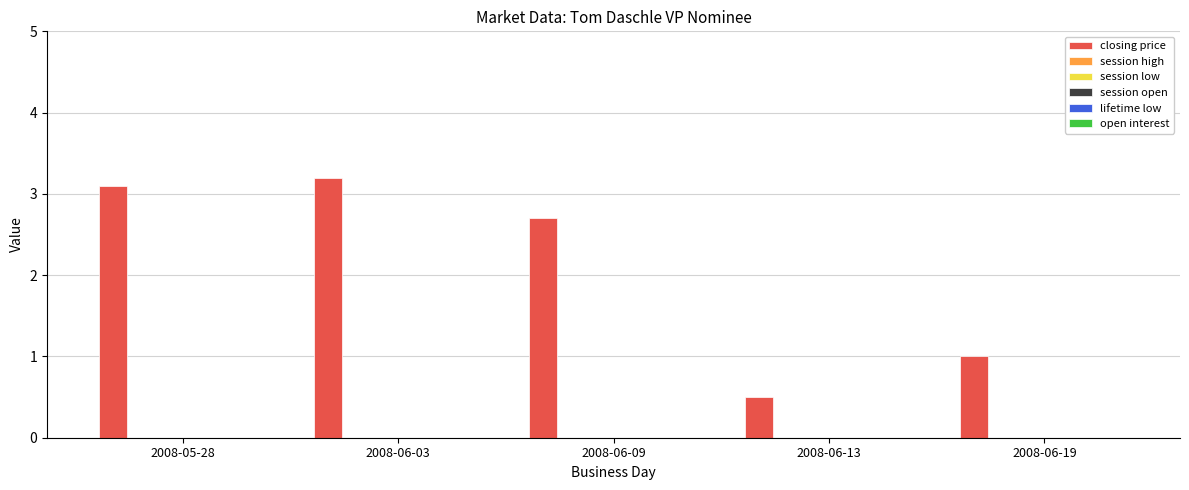

How many bars are there in total?

5